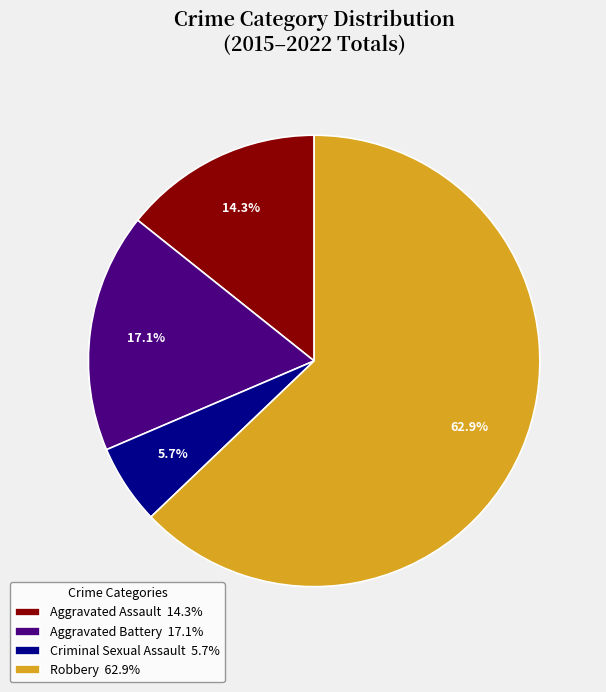

To the nearest percent, what percentage of the pie is Aggravated Battery?

17%